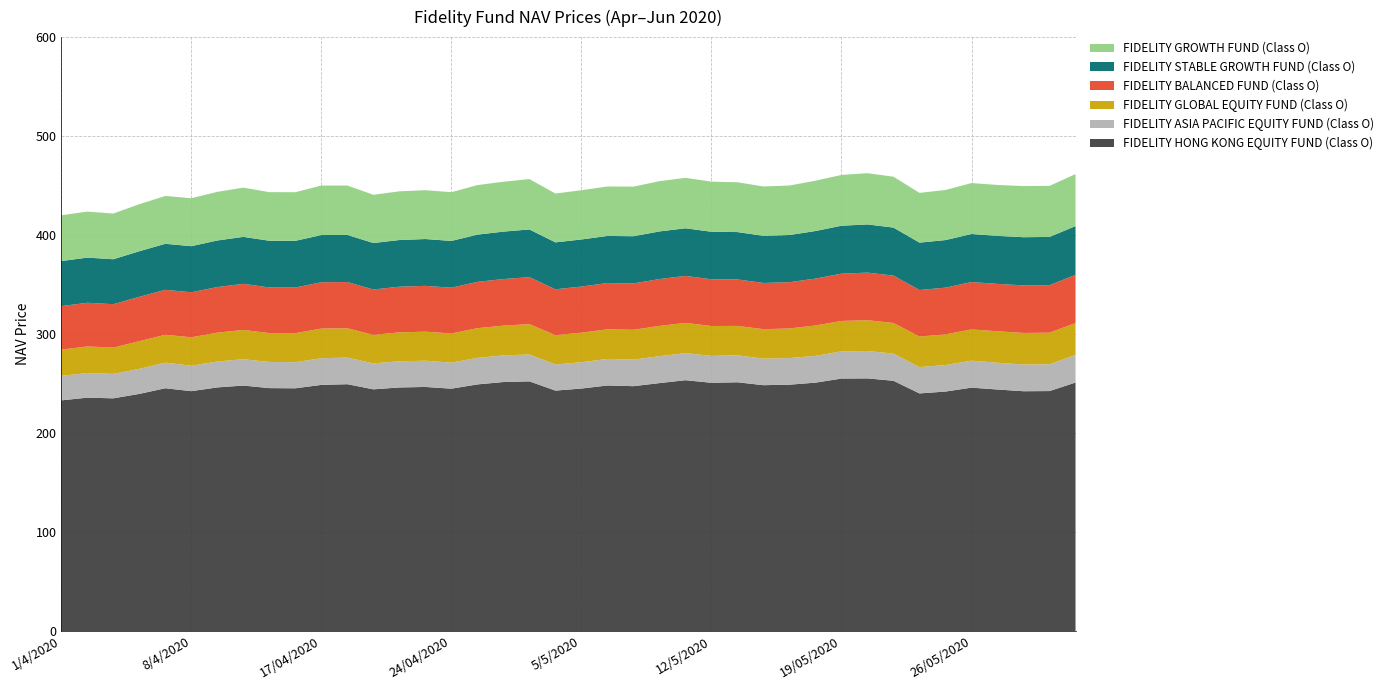

Reading right to left, transcribe all the data shown in this chart.

FIDELITY HONG KONG EQUITY FUND (Class O): 251.0	242.4	242.2	244.0	245.9	241.9	240.0	252.8	255.2	255.1	250.9	248.9	248.3	251.3	250.8	253.4	250.4	247.3	248.1	244.9	242.9	252.2	251.5	249.1	244.8	246.6	246.1	244.2	249.3	248.7	245.2	245.4	248.0	246.1	242.3	245.2	239.6	235.1	235.8	233.0
FIDELITY ASIA PACIFIC EQUITY FUND (Class O): 27.9	27.1	27.0	27.1	27.3	26.8	26.6	27.4	27.6	27.5	27.0	26.9	26.8	27.2	27.2	27.4	27.2	26.8	26.8	26.6	26.4	27.2	26.9	26.8	26.3	26.5	26.4	26.2	26.9	27.0	26.4	26.4	26.6	26.2	25.7	25.9	25.3	24.7	24.9	24.8
FIDELITY GLOBAL EQUITY FUND (Class O): 32.2	31.9	31.9	31.8	31.5	31.0	30.9	31.0	31.2	30.7	30.7	29.9	29.8	29.7	30.2	30.6	30.6	30.1	29.9	29.9	29.6	30.7	30.1	30.0	29.5	29.3	29.3	28.8	29.6	30.0	29.3	29.1	29.6	29.1	28.7	28.1	27.9	26.5	26.9	26.5
FIDELITY BALANCED FUND (Class O): 48.7	48.0	48.0	47.8	47.9	47.2	47.0	47.8	48.1	47.8	47.4	46.8	46.7	47.0	47.2	47.4	47.4	46.8	46.7	46.6	46.3	47.4	47.1	46.8	46.2	46.3	46.1	45.9	46.7	46.8	46.1	46.1	46.5	46.1	45.5	45.4	44.8	43.9	44.1	44.0
FIDELITY STABLE GROWTH FUND (Class O): 49.3	48.7	48.7	48.5	48.5	48.0	47.9	48.5	48.7	48.4	48.1	47.6	47.6	47.8	48.0	48.1	48.1	47.7	47.6	47.6	47.4	48.2	47.9	47.7	47.3	47.3	47.1	47.0	47.6	47.7	47.2	47.2	47.5	47.1	46.5	46.5	46.0	45.4	45.6	45.5
FIDELITY GROWTH FUND (Class O): 52.5	51.6	51.6	51.4	51.5	50.6	50.3	51.4	51.7	51.3	50.8	50.0	49.9	50.3	50.6	50.9	50.8	50.1	50.0	49.7	49.3	50.9	50.4	50.0	49.2	49.4	49.2	48.8	49.9	50.0	49.1	49.1	49.7	49.1	48.5	48.3	47.5	46.2	46.5	46.2